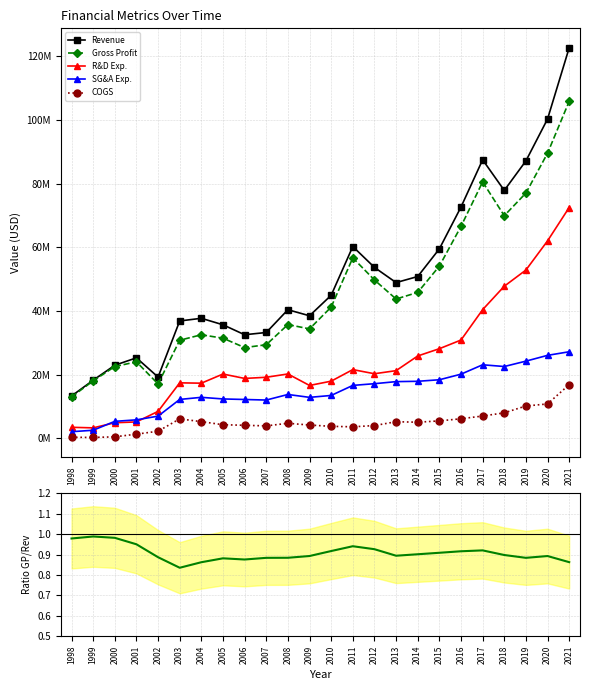

What is the value of the R&D Exp. point at the 24th from the left?

72504000.0